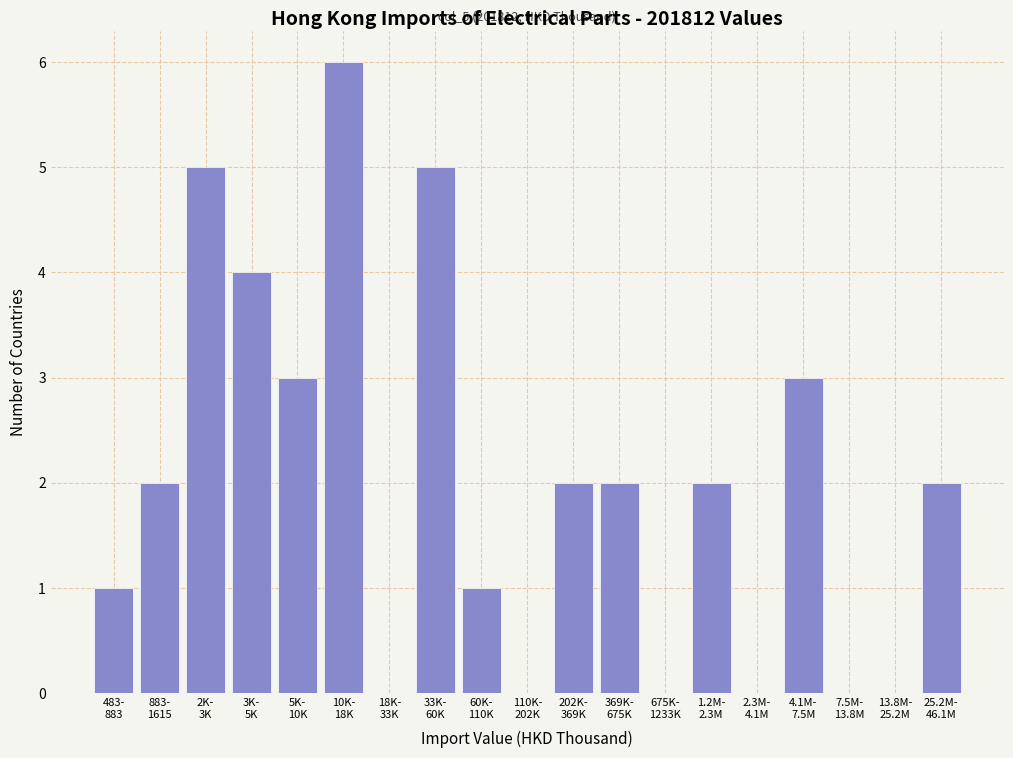

What is the maximum value shown in the chart?

6